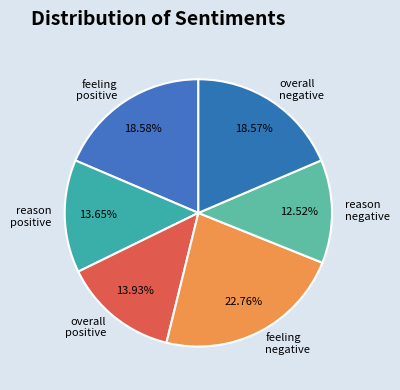

Which category has the biggest portion of the pie?

feeling negative